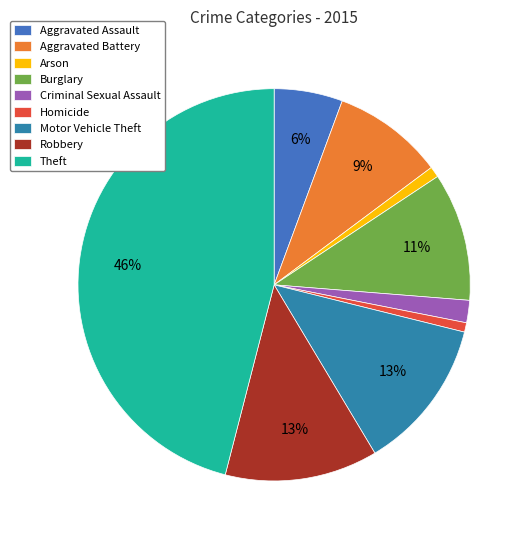

To the nearest percent, what is the average slice percentage?

11%